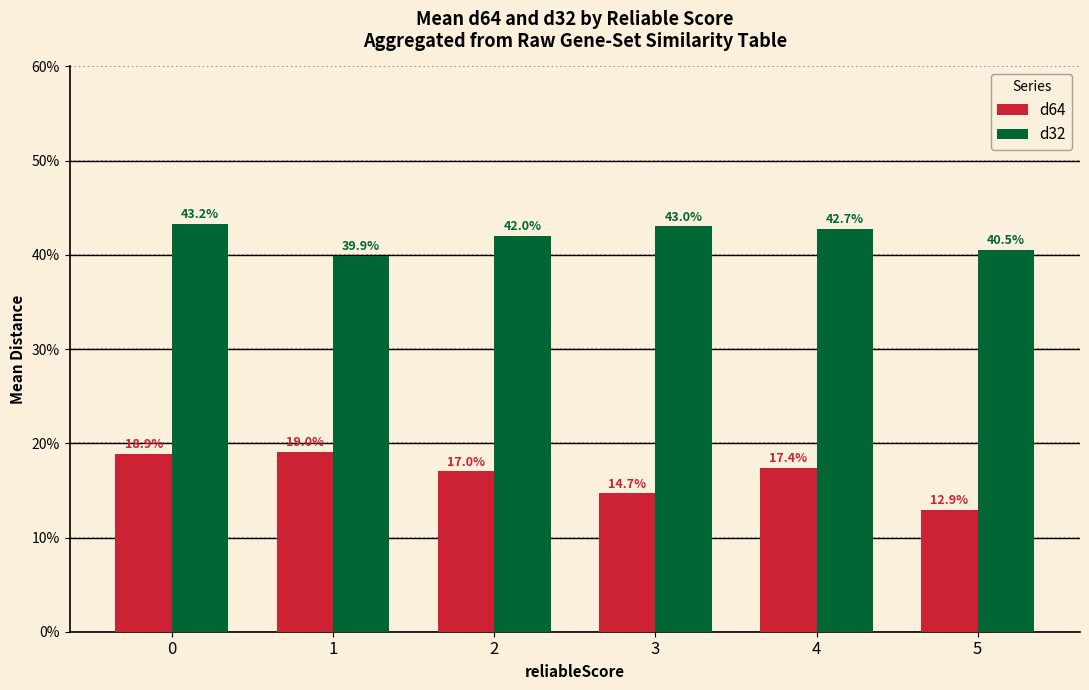

What are all the series names shown in the legend?

d64, d32